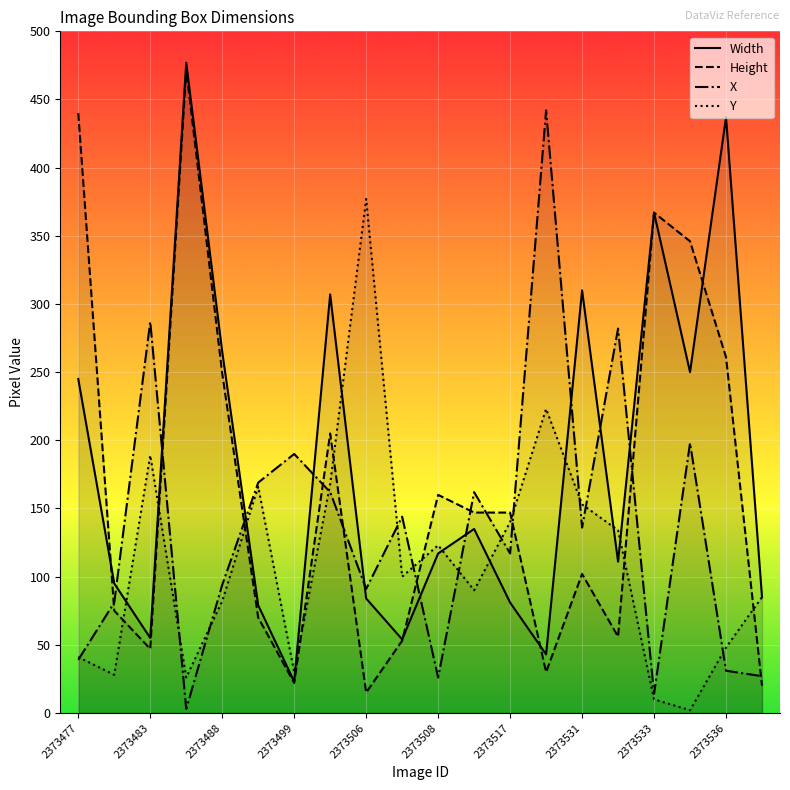

What is the value of the Y point at the 12th from the left?

90